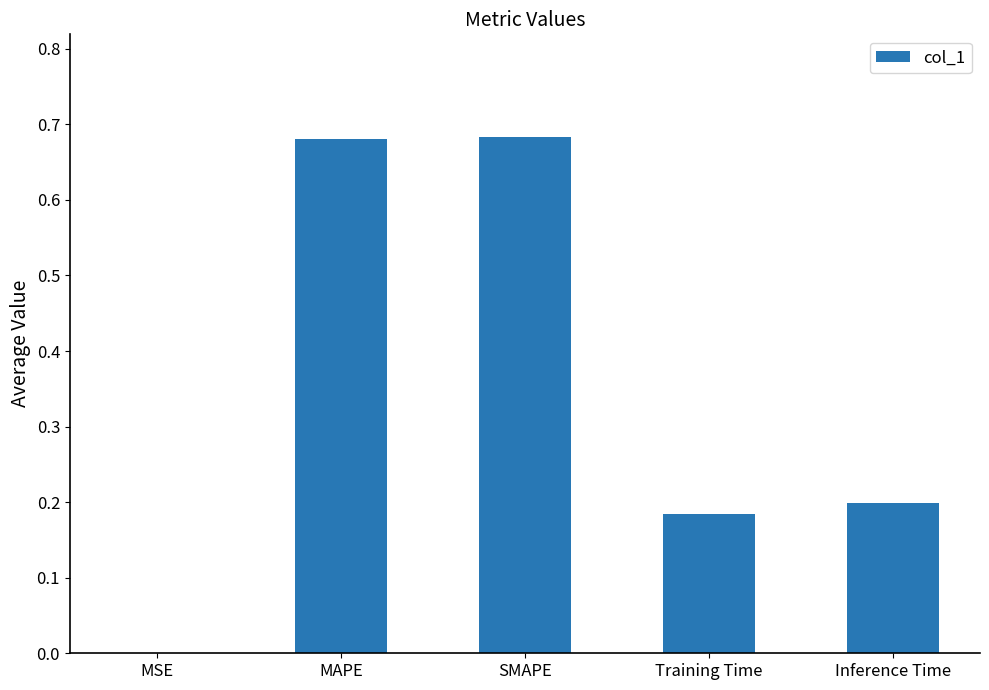

The chart shows a value of 0.2 at Inference Time. True or false?

True